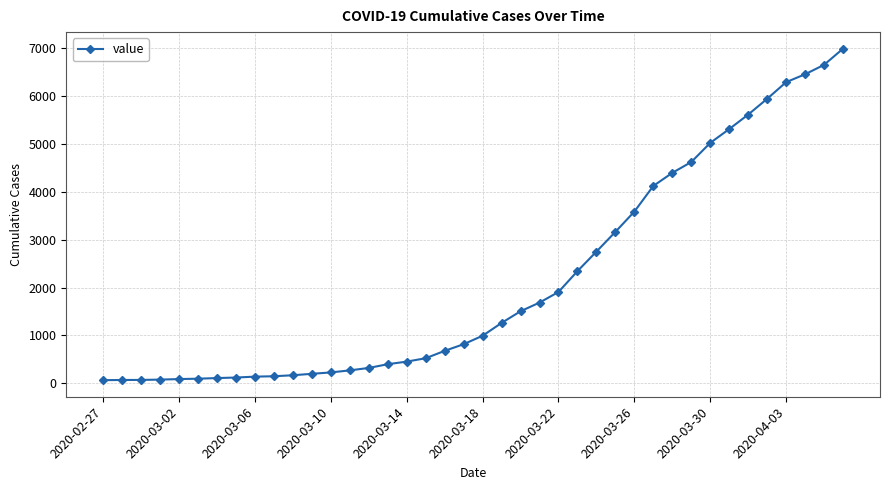

How many values are below 993?

20